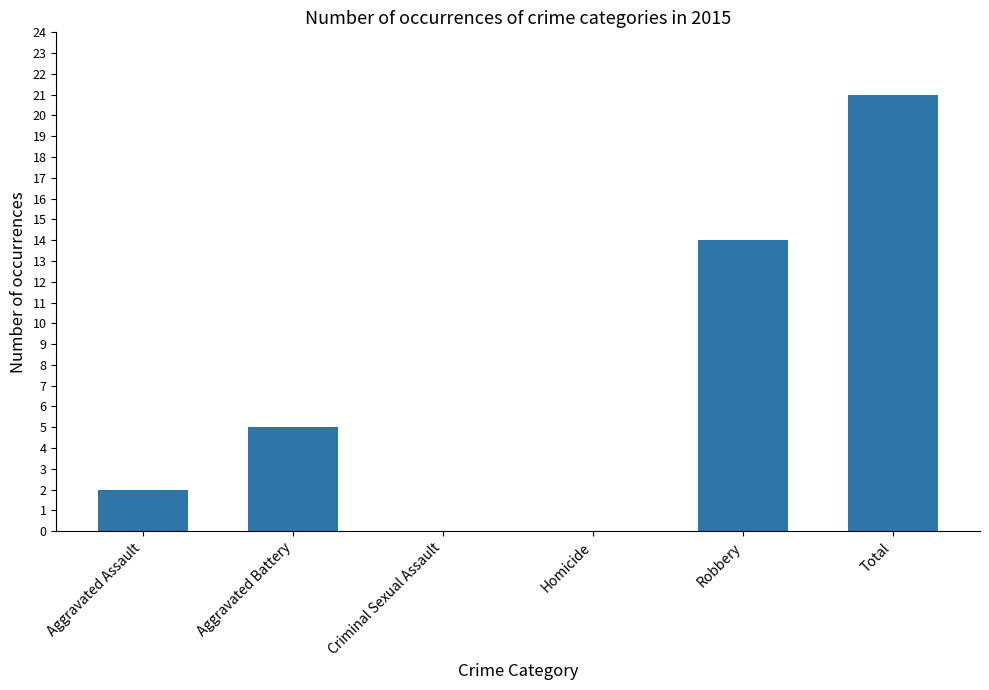

How many categories are shown in the chart?

6